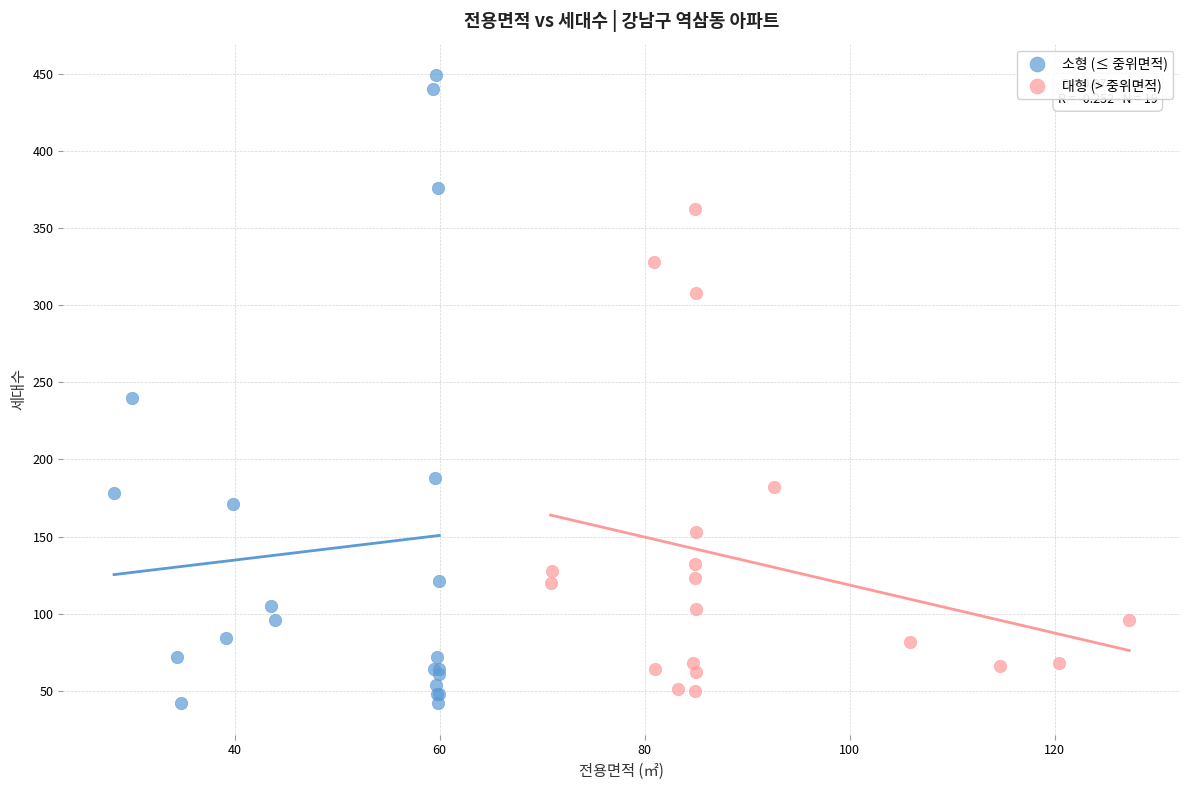

Which series reaches the maximum Y coordinate?

소형 (≤ 중위면적)